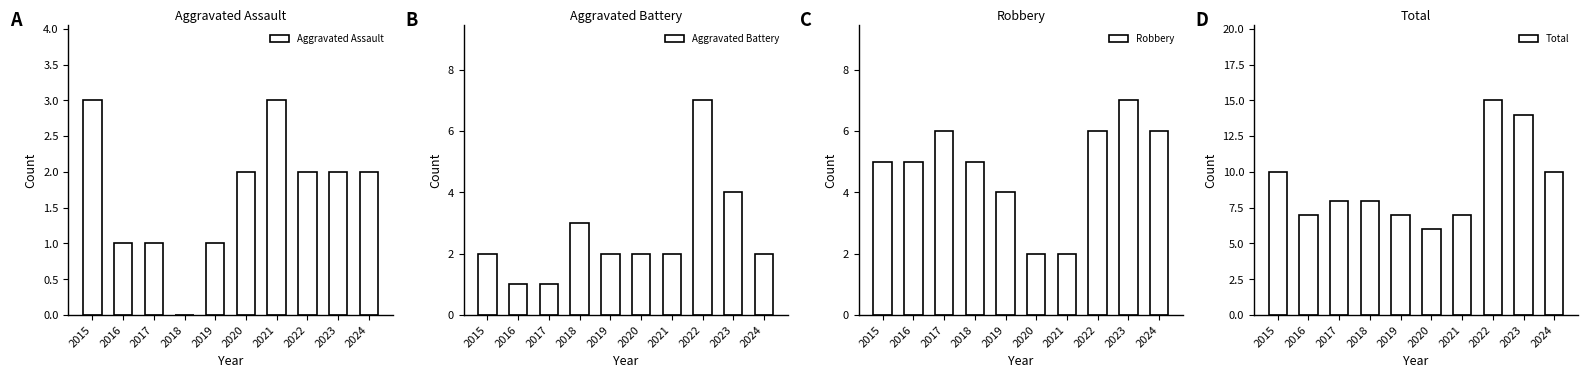

What is the average value of the Total series?

9